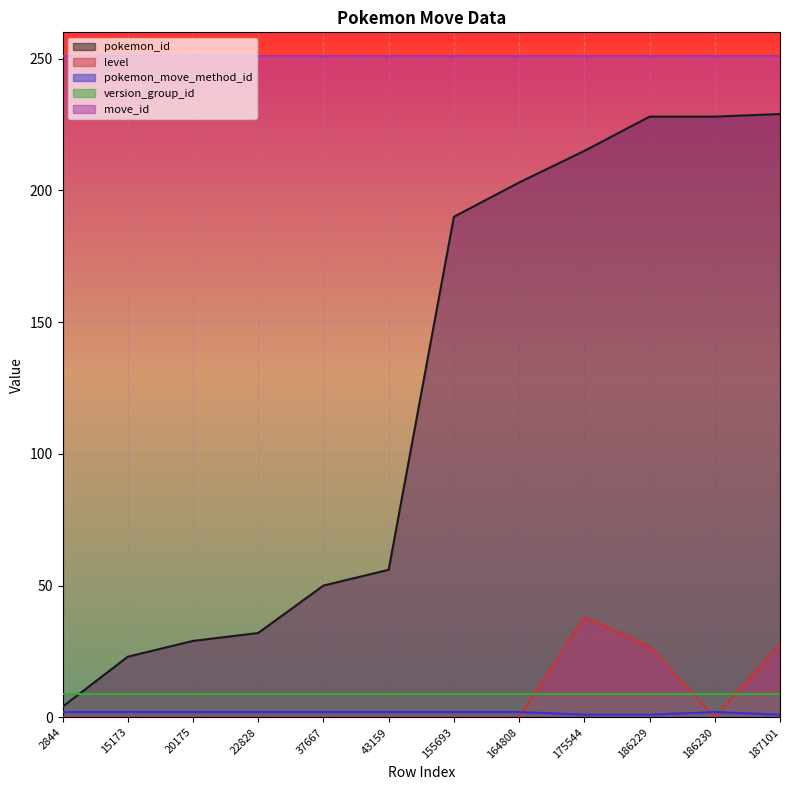

Which series changed the most between 155693 and 187101?

pokemon_id